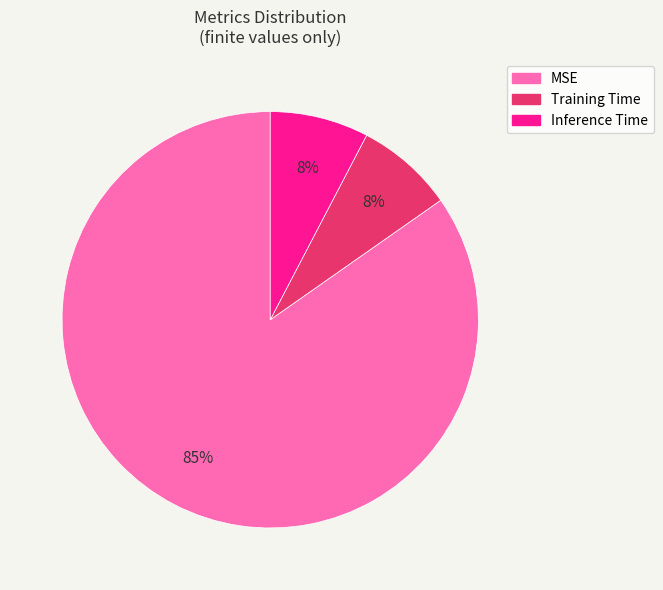

Which category has the biggest portion of the pie?

MSE